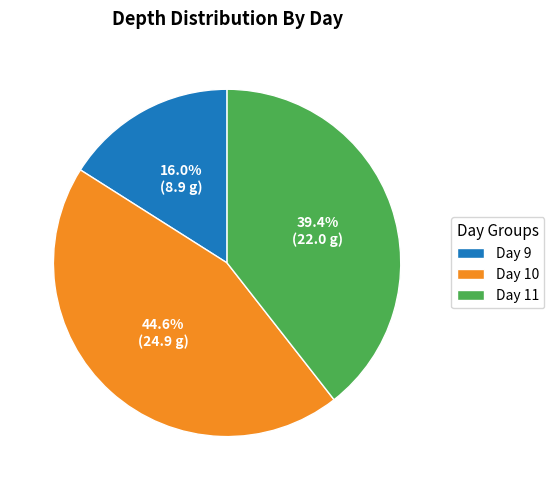

Which slice is the smallest?

Day 9